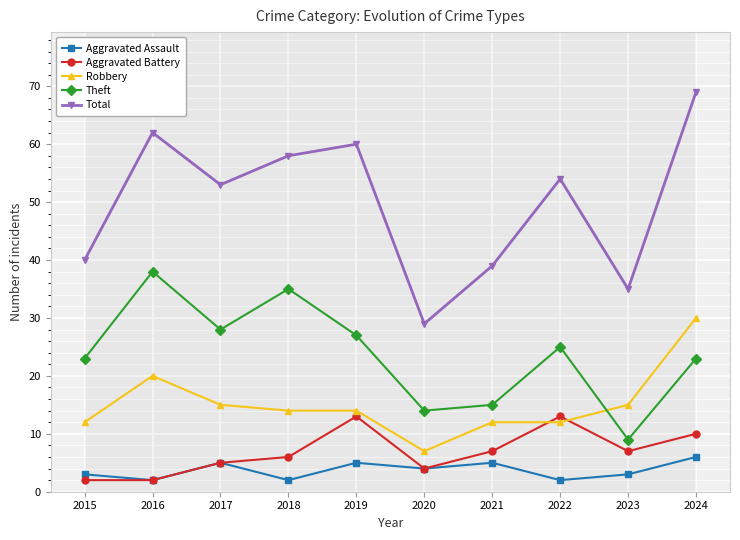

True or false: Aggravated Battery and Total intersect in this chart.

False